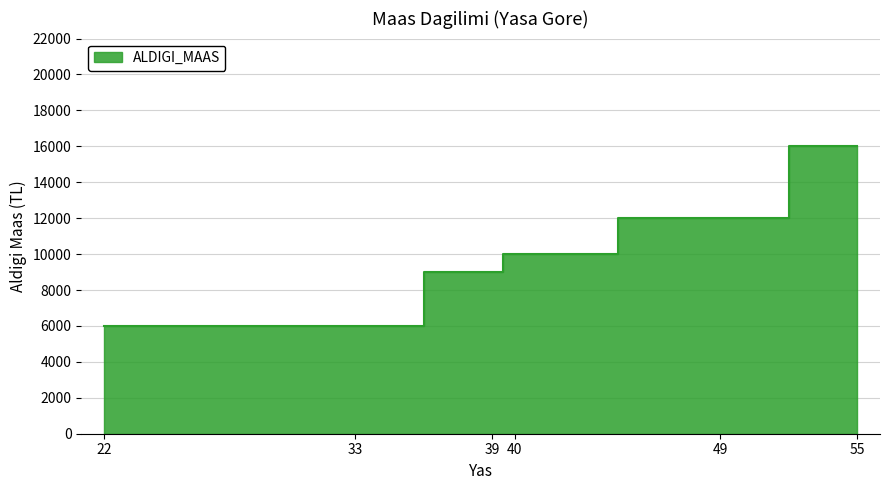

What is the maximum value shown in the chart?

16000